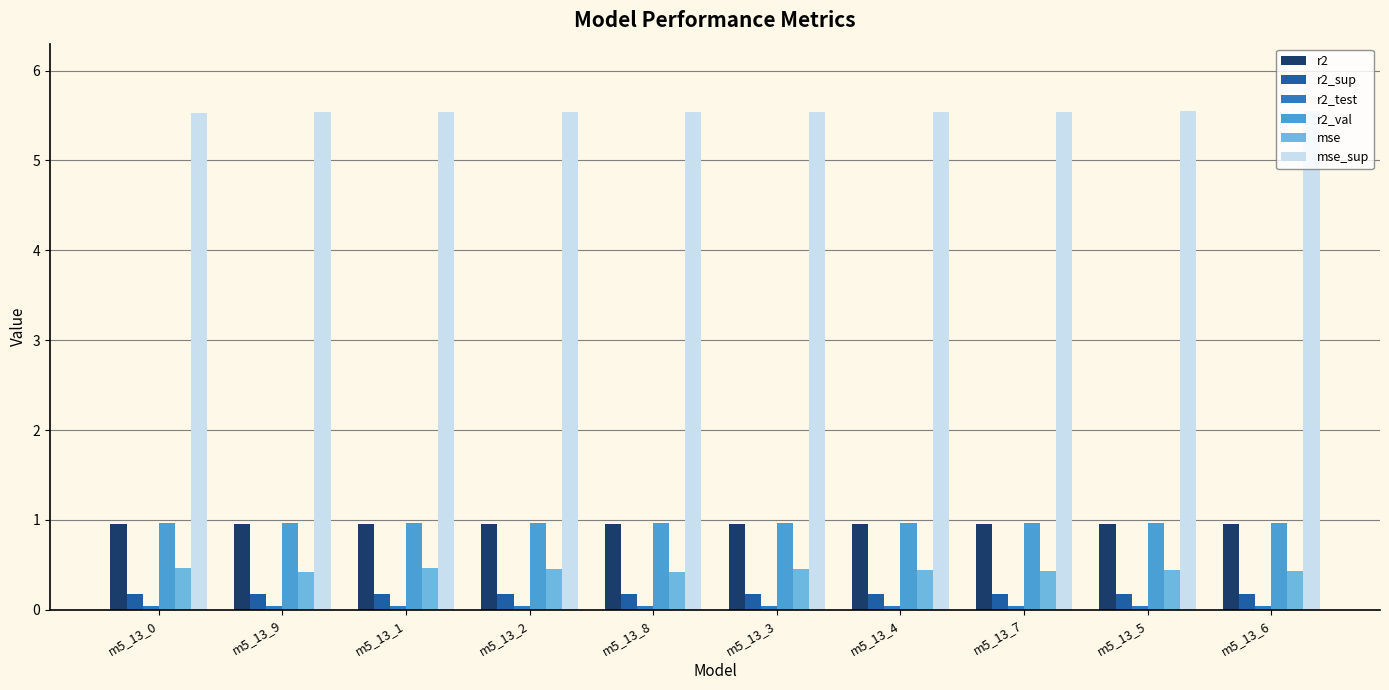

Are the bars horizontal?

No